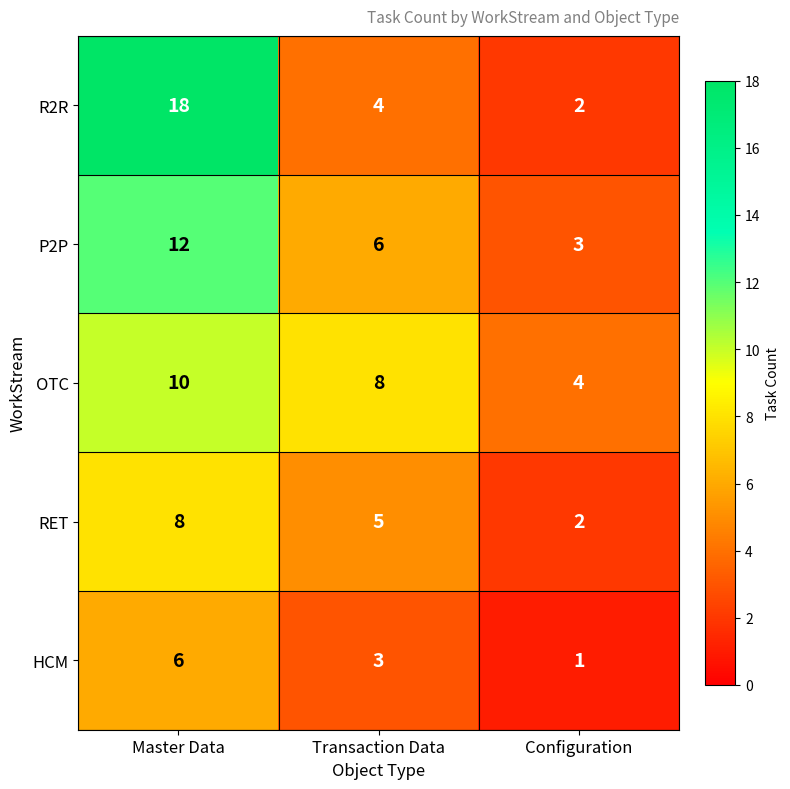

The OTC series shows 7 at Configuration. True or false?

False